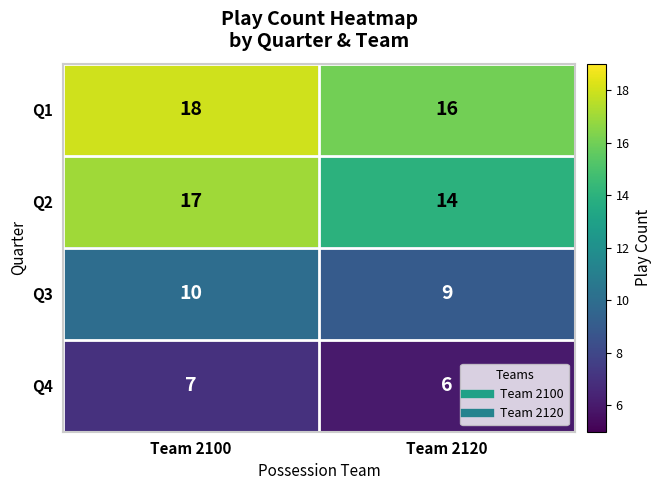

What is the approximate value of Q3 at Team 2100?

10